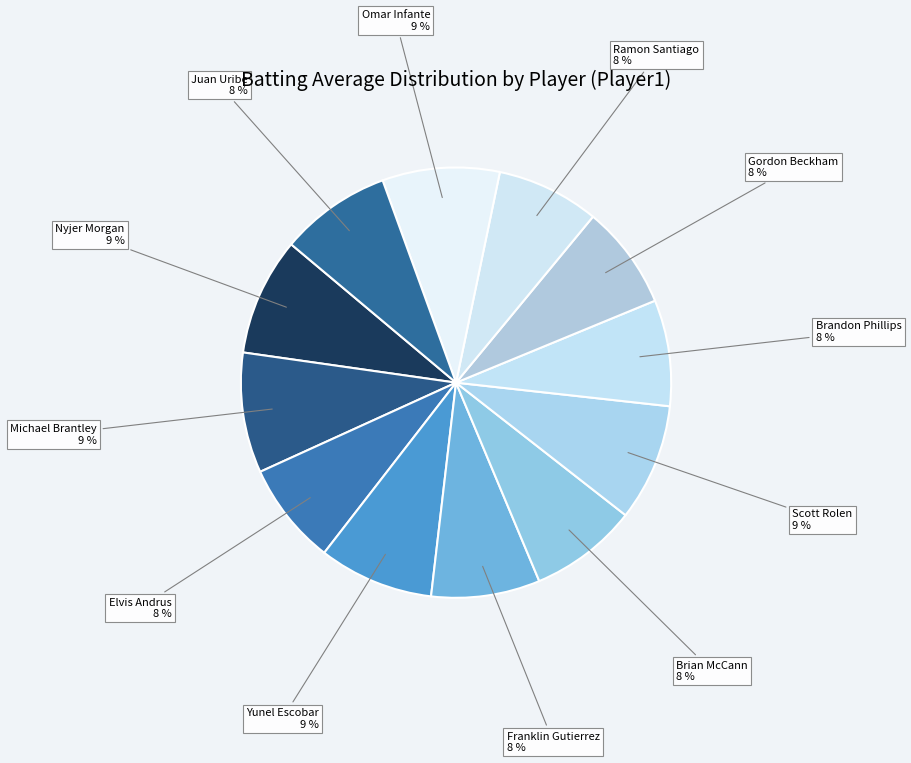

Which has a higher value, Franklin Gutierrez or Nyjer Morgan?

Nyjer Morgan